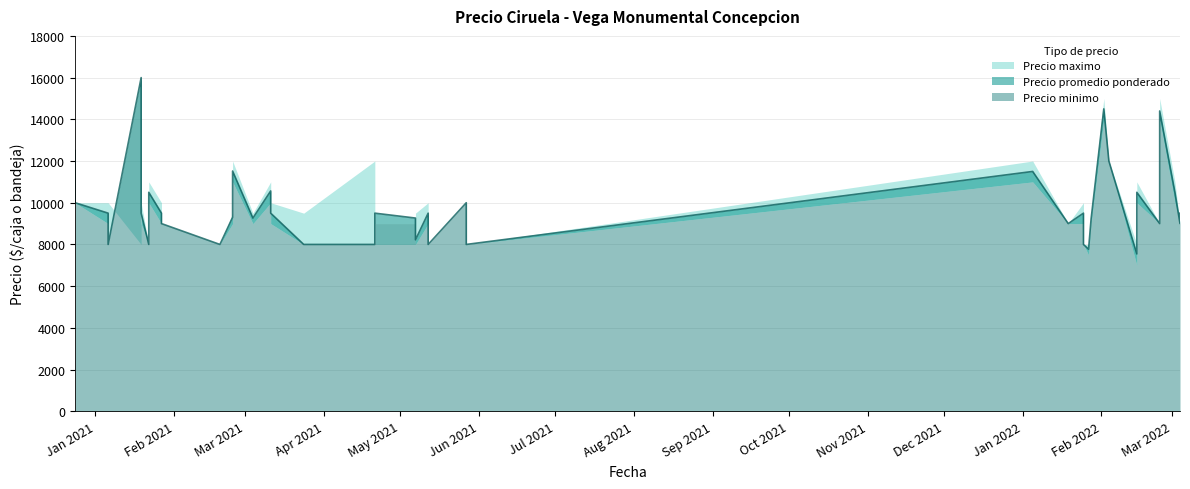

What is the sum of all Precio maximo values?

398500